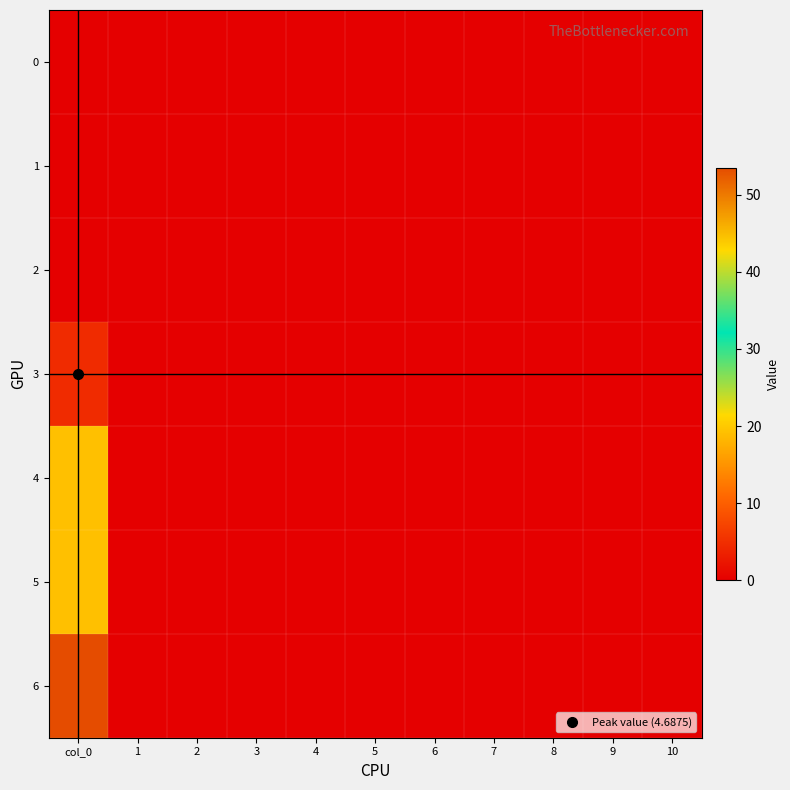

Reading right to left, what are all the values shown in this chart?

0: 10=0.0	9=0.0	8=0.0	7=0.0	6=0.0	5=0.0	4=0.0	3=0.0	2=0.0	1=0.0	col_0=0.0
1: 10=0.0	9=0.0	8=0.0	7=0.0	6=0.0	5=0.0	4=0.0	3=0.0	2=0.0	1=0.0	col_0=0.0
2: 10=0.0	9=0.0	8=0.0	7=0.0	6=0.0	5=0.0	4=0.0	3=0.0	2=0.0	1=0.0	col_0=0.0
3: 10=0.0	9=0.0	8=0.0	7=0.0	6=0.0	5=0.0	4=0.0	3=0.0	2=0.0	1=0.0	col_0=4.7
4: 10=0.0	9=0.0	8=0.0	7=0.0	6=0.0	5=0.0	4=0.0	3=0.0	2=0.0	1=0.0	col_0=19.2
5: 10=0.0	9=0.0	8=0.0	7=0.0	6=0.0	5=0.0	4=0.0	3=0.0	2=0.0	1=0.0	col_0=19.2
6: 10=0.0	9=0.0	8=0.0	7=0.0	6=0.0	5=0.0	4=0.0	3=0.0	2=0.0	1=0.0	col_0=53.5